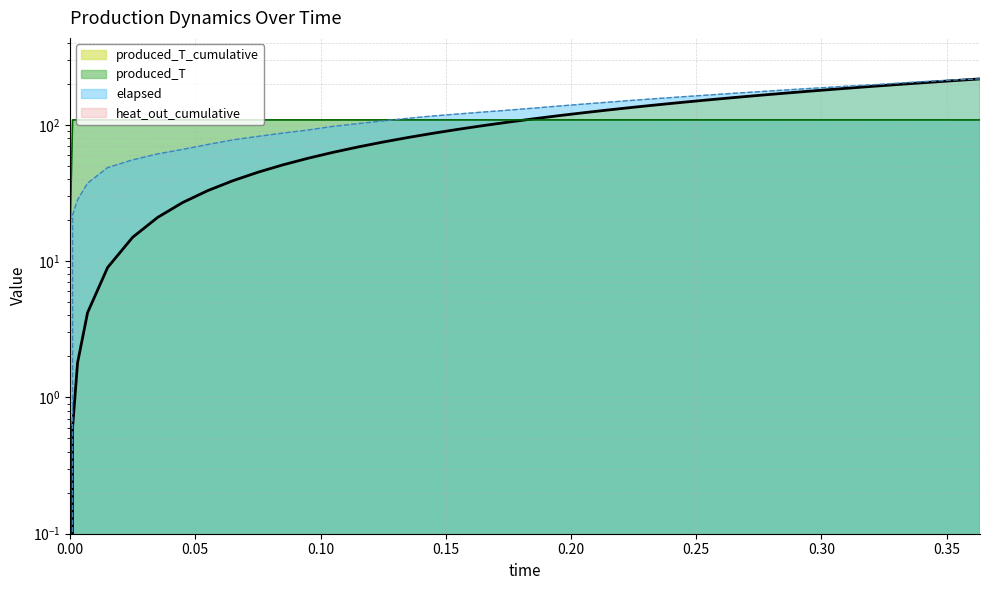

At which label does elapsed first exceed 128?

0.175